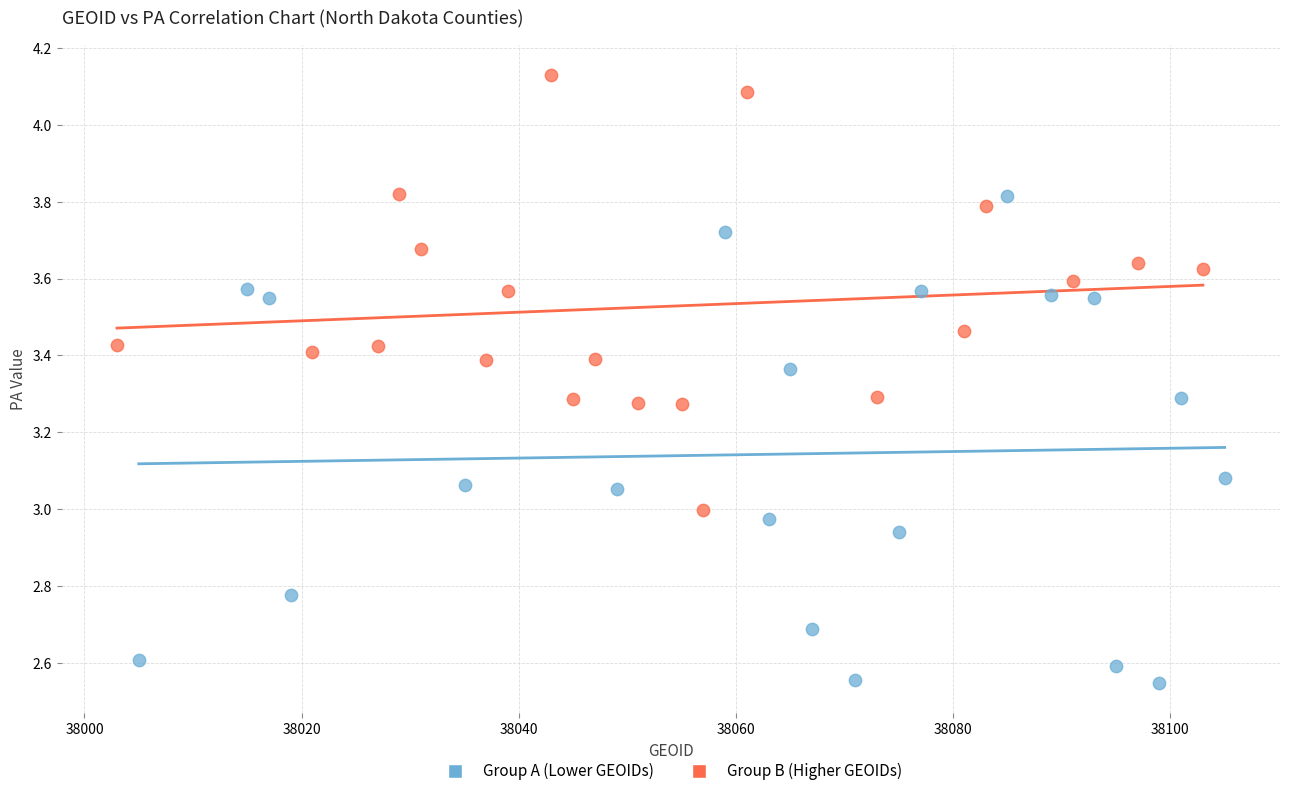

Which series contains the lowest Y value?

Group A (Lower GEOIDs)